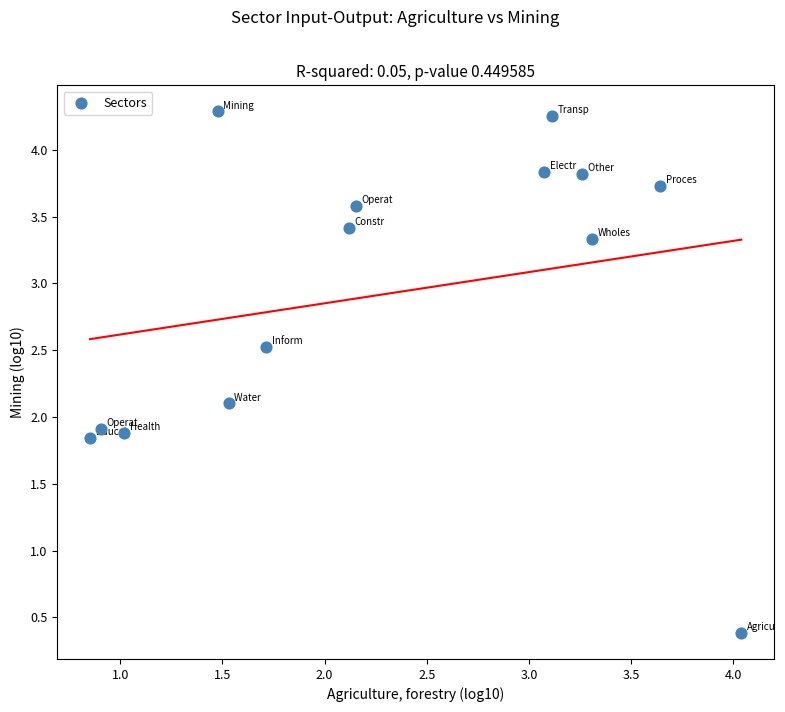

What is the range of Y values (max minus min)?

3.9